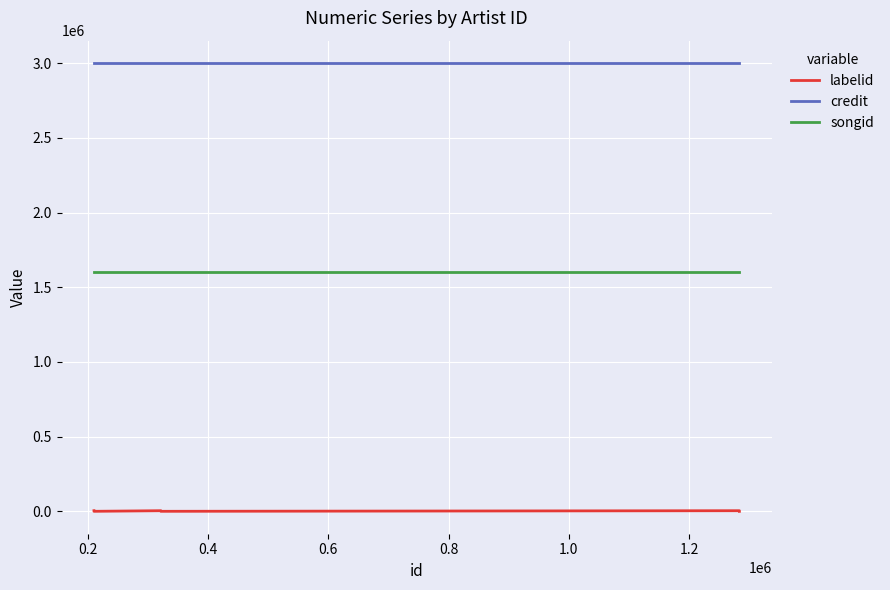

Reading left to right, transcribe all the data shown in this chart.

labelid: 3988	-1	3988	-1	3988	-1
credit: 3000267	3000267	3000267	3000267	3000267	3000267
songid: 1600972	1600972	1600972	1600972	1600972	1600972